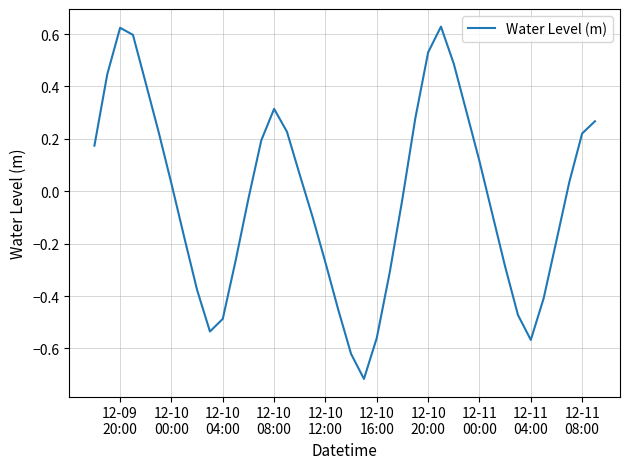

Does the chart display data point markers on the line(s)?

No